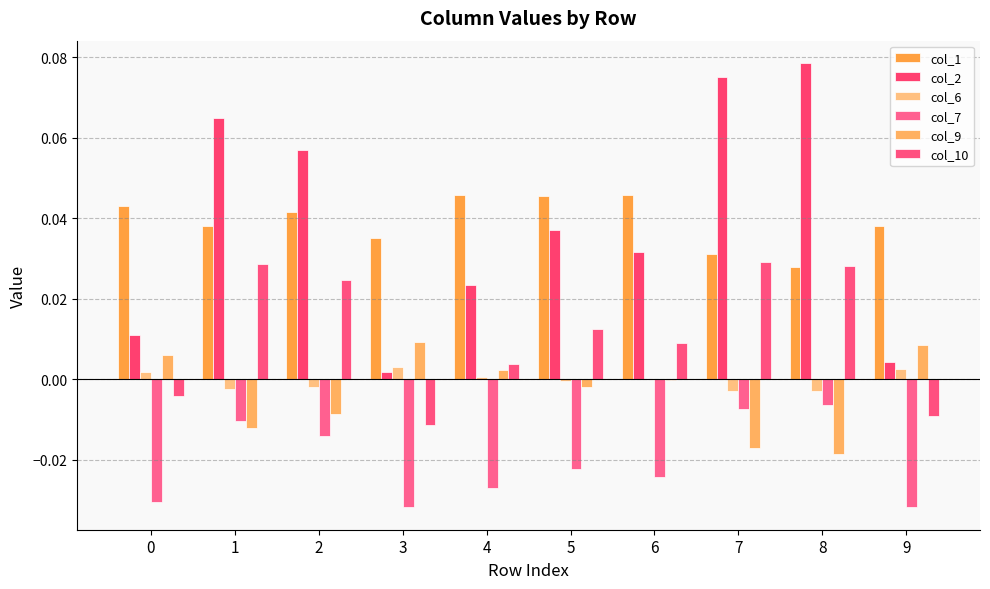

Is it true that col_6 equals -0.0 at 5?

True